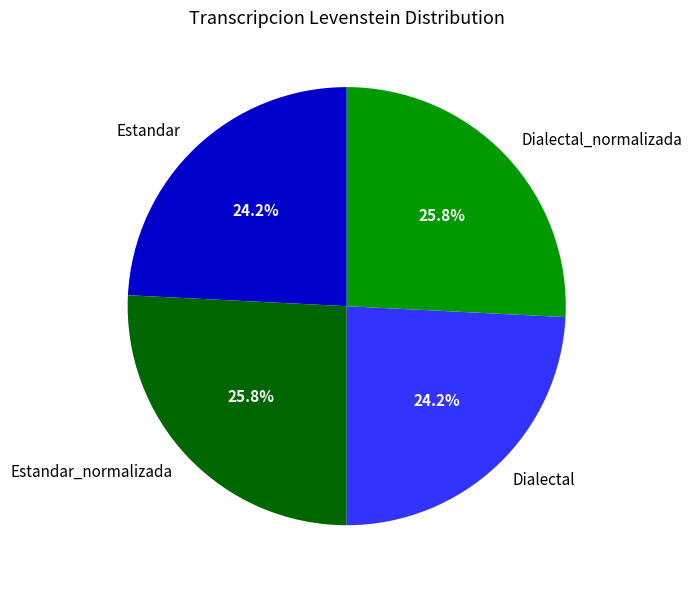

The Dialectal_normalizada slice represents 19% of the pie. True or false?

False